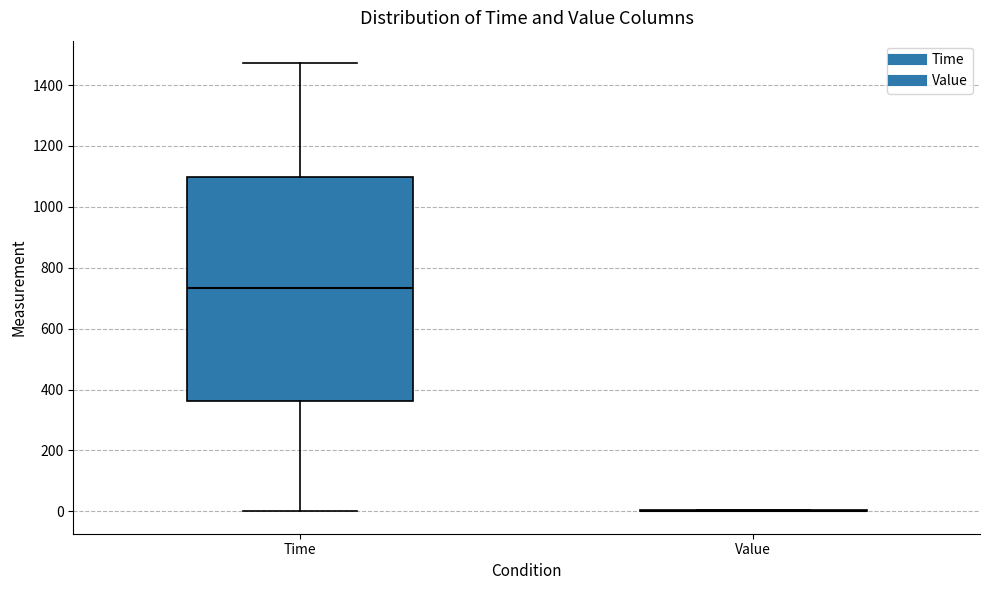

Reading left to right, transcribe this box plot: for each box, give where its median line is, the range the box spans, and where its two whiskers end, as read against the y-axis. The values are not printed on the chart, so give them approximately, as read against the axis.

Time: median 740, box 360 to 1100, whiskers 0 to 1480
Value: box collapsed to a line at 0, whiskers 0 to 0